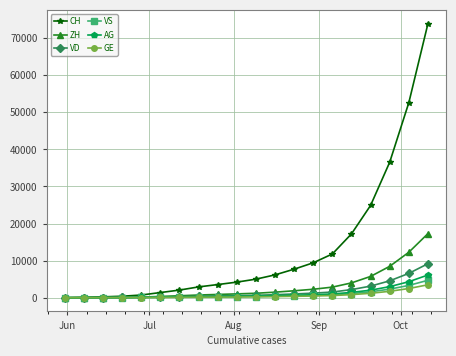

Which series has the largest range (max minus min)?

CH